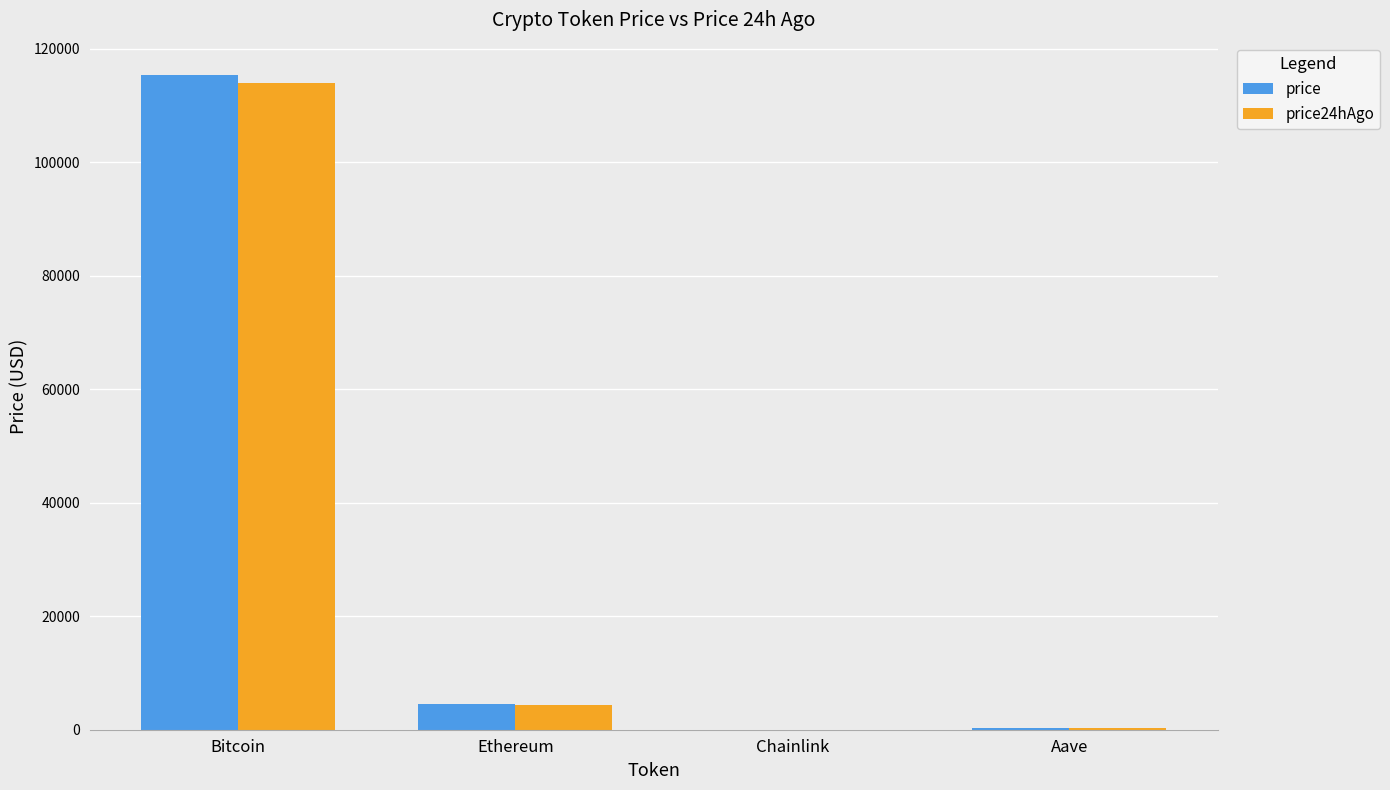

Is it true that price24hAgo equals 71881.7 at Bitcoin?

False